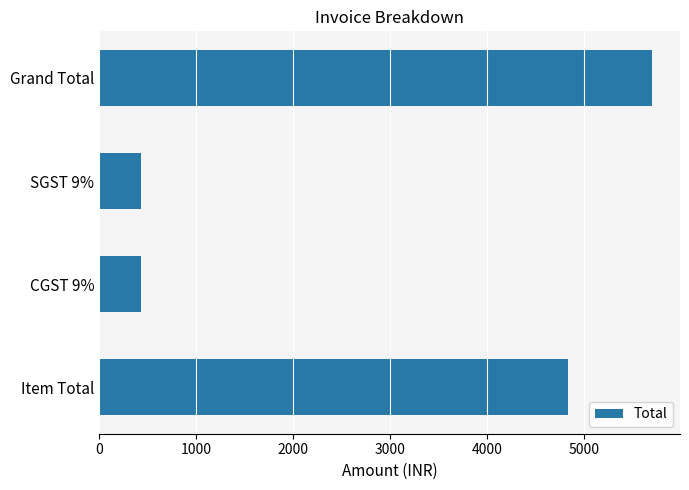

Which category has the highest value across all series?

Grand Total